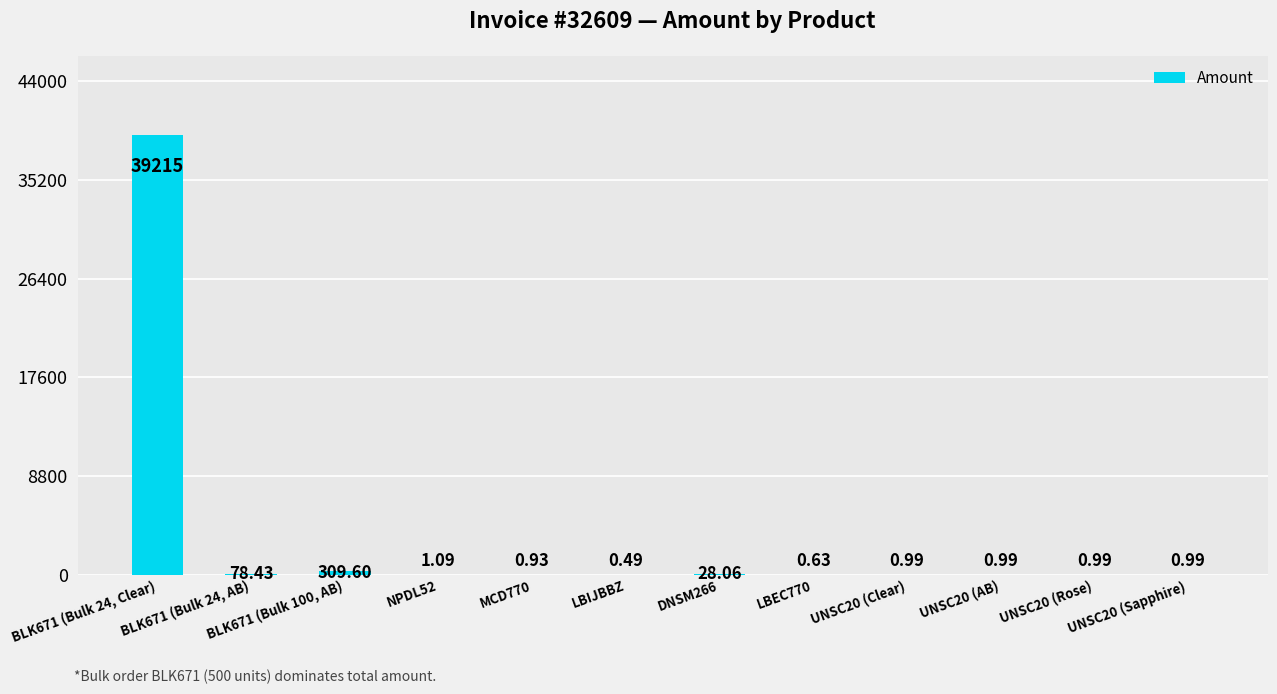

The chart shows a value of 39215.0 at BLK671 (Bulk 24, Clear). True or false?

True